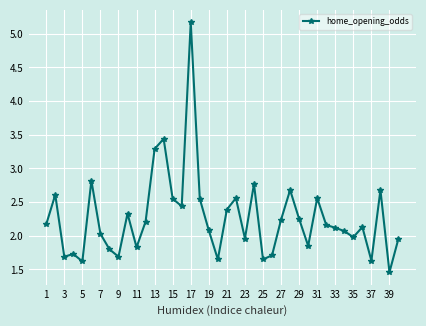

True or false: the data has more than 1 interior local peaks.

True